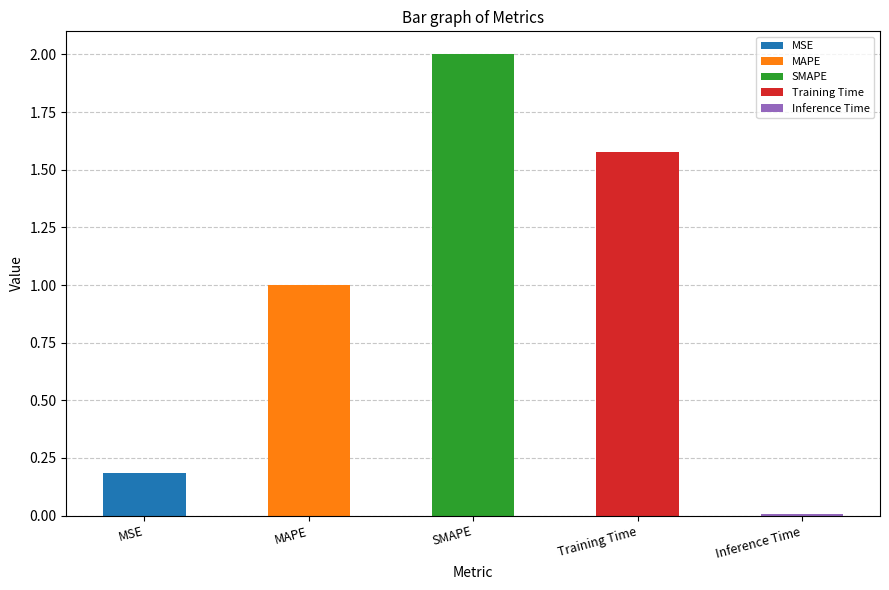

What position from the right is Inference Time?

1